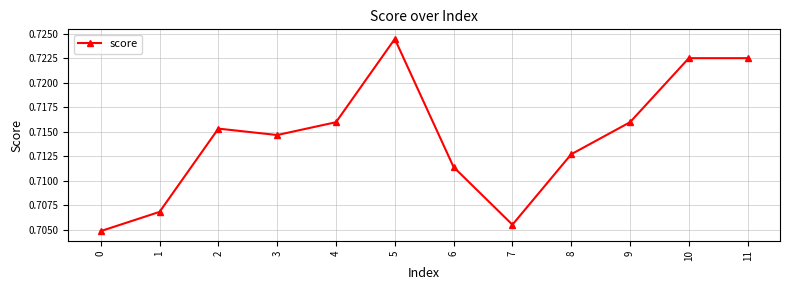

Is it true that the value at 2 is 0.2?

False